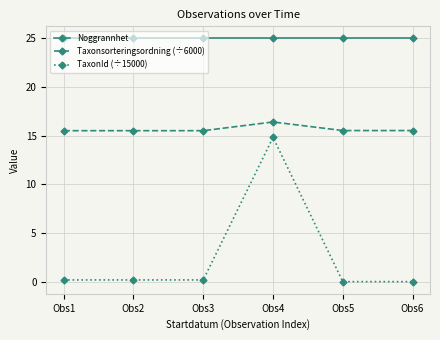

Is the value of TaxonId (÷15000) at Obs5 greater than the value of Noggrannhet at Obs3?

No